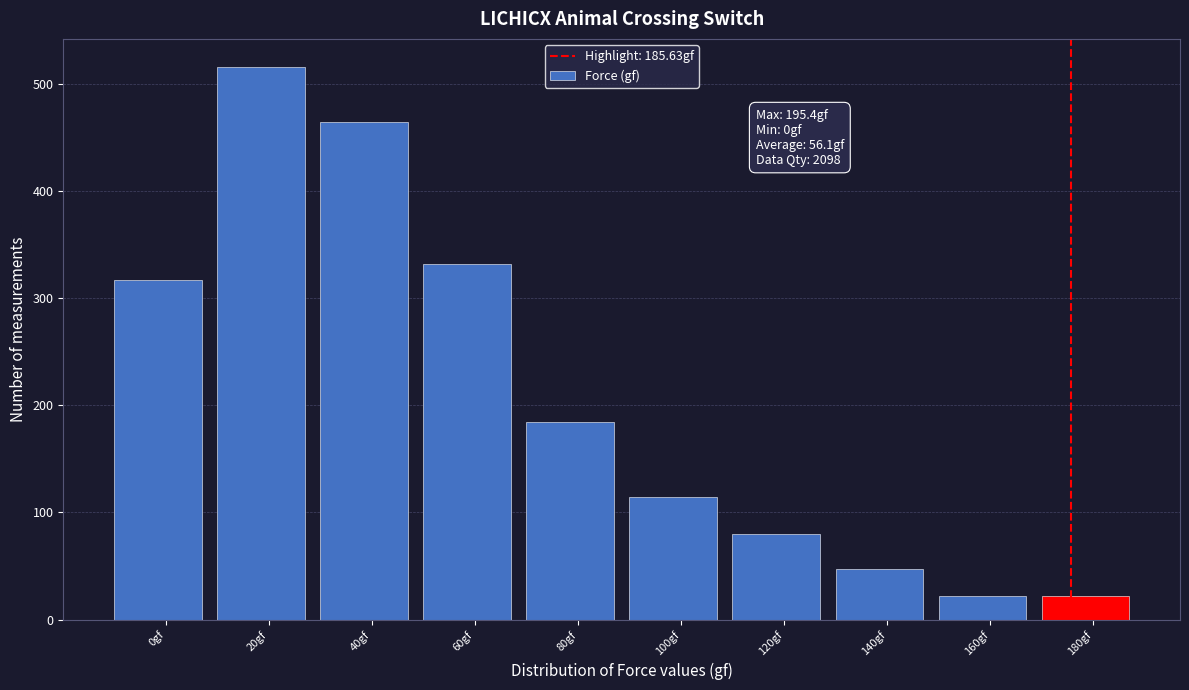

Reading right to left, what are all the values shown in this chart?

180gf=22	160gf=22	140gf=47	120gf=80	100gf=114	80gf=184	60gf=332	40gf=464	20gf=516	0gf=317